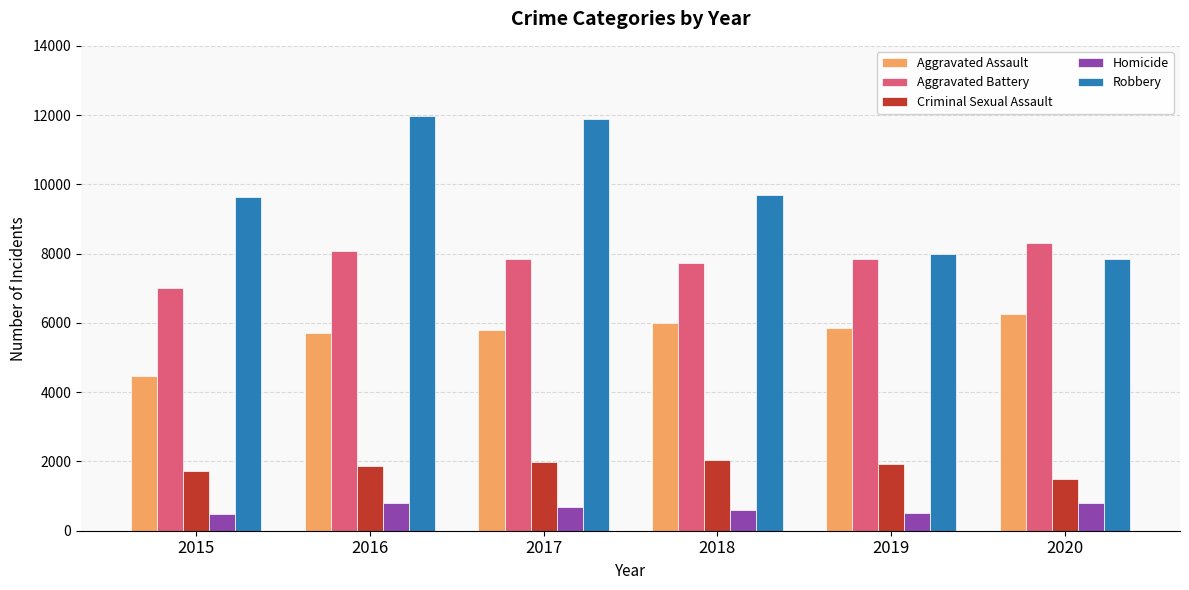

Rank the series at 2015 from highest to lowest value.

Robbery, Aggravated Battery, Aggravated Assault, Criminal Sexual Assault, Homicide